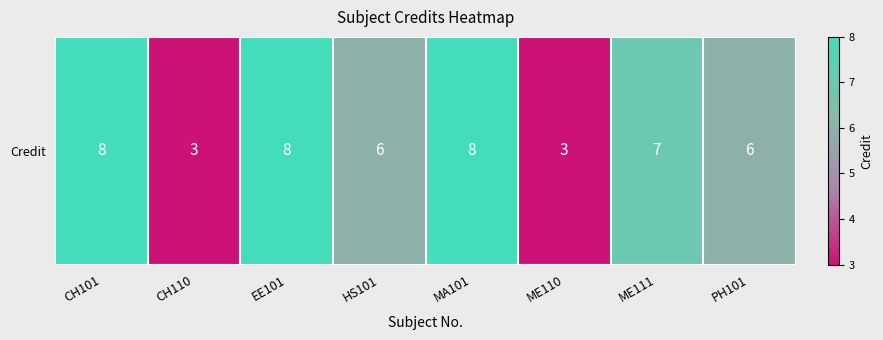

What is the minimum value shown in the chart?

3